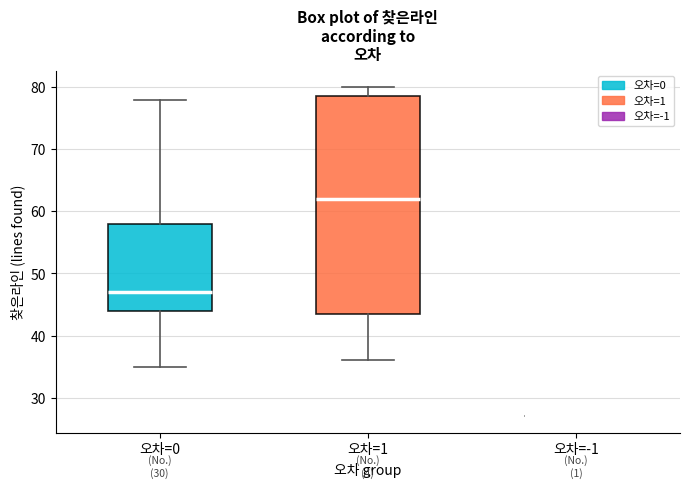

Reading left to right, read every box against the y-axis: the position of its median line, the range the box covers, and the ends of its whiskers. The values are not printed on the chart, so give them approximately, as read against the axis.

오차=0: median 47, box 44 to 58, whiskers 35 to 78
오차=1: median 62, box 44 to 79, whiskers 36 to 80
오차=-1: box collapsed to a line at 27, whiskers 27 to 27